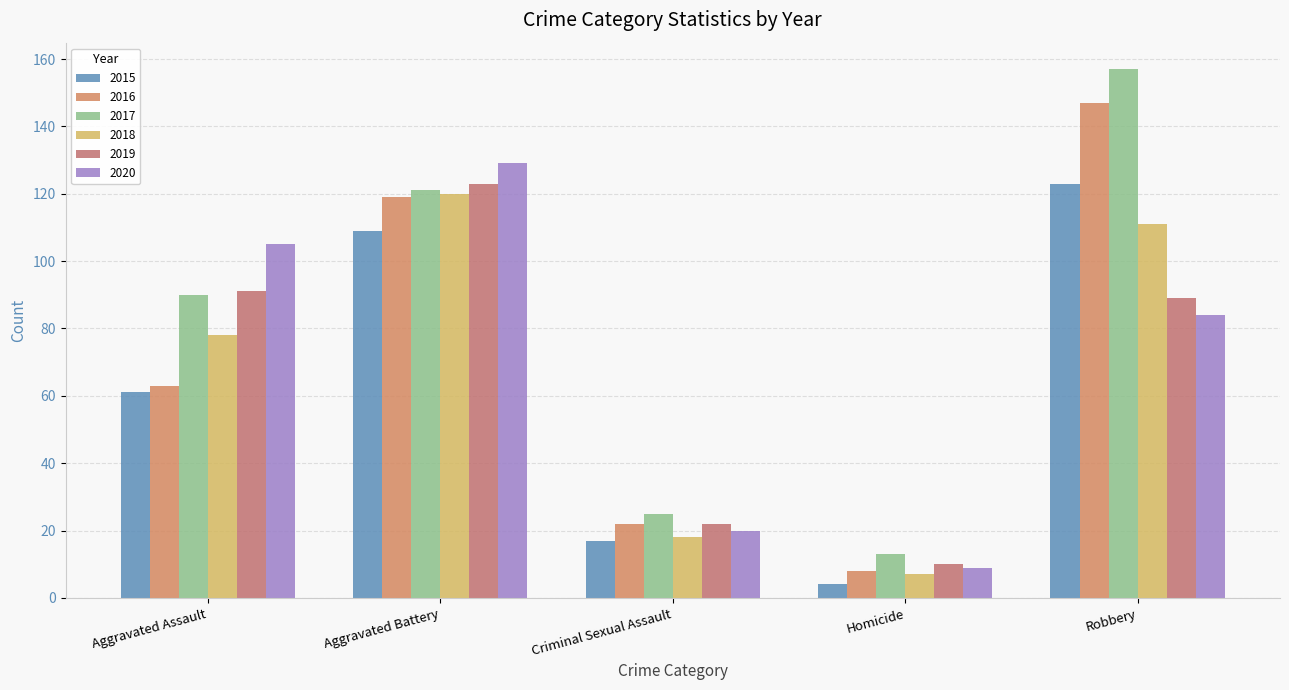

What is the average value of the 2019 series?

67